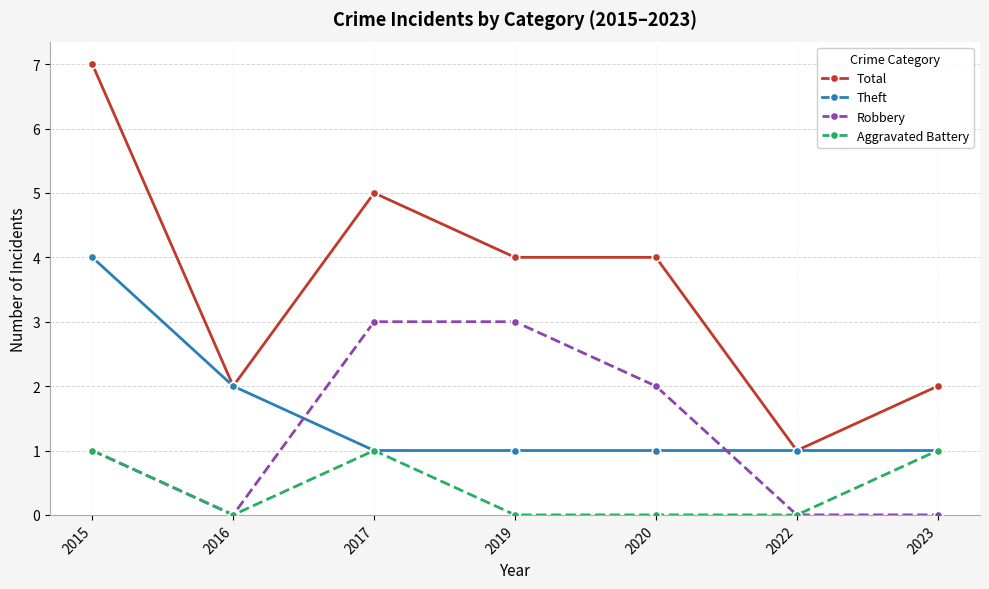

At how many categories does at least one series exceed 3?

4